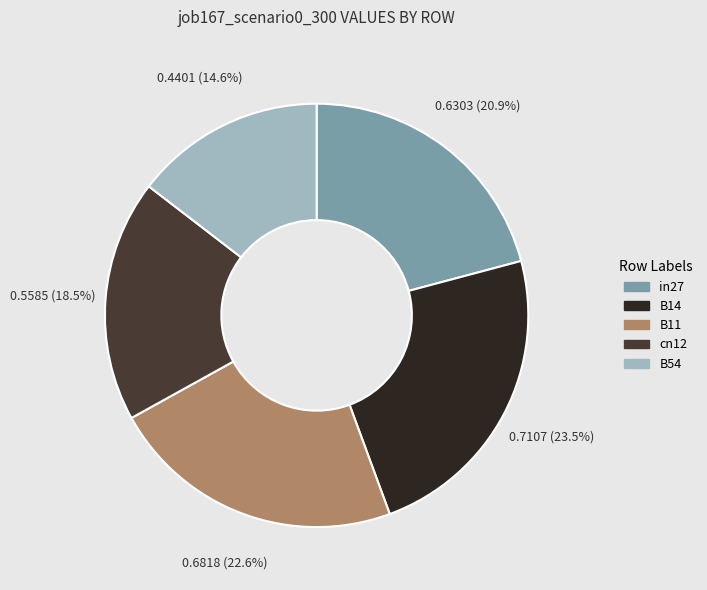

What is the total percentage of B14 and in27?

44.4%